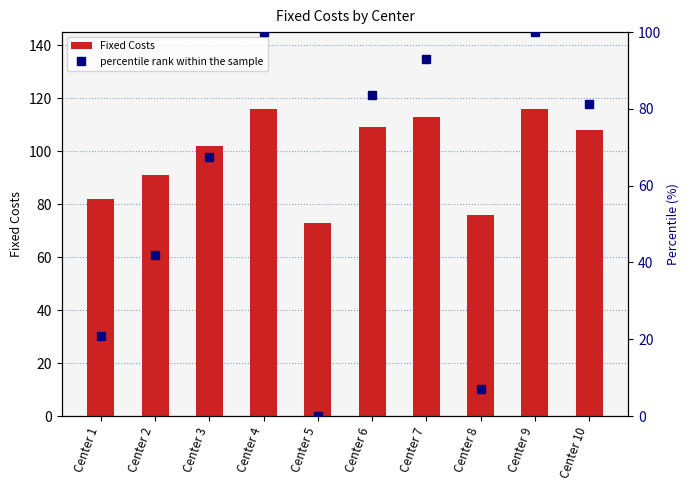

Which series has the widest spread of values?

percentile rank within the sample